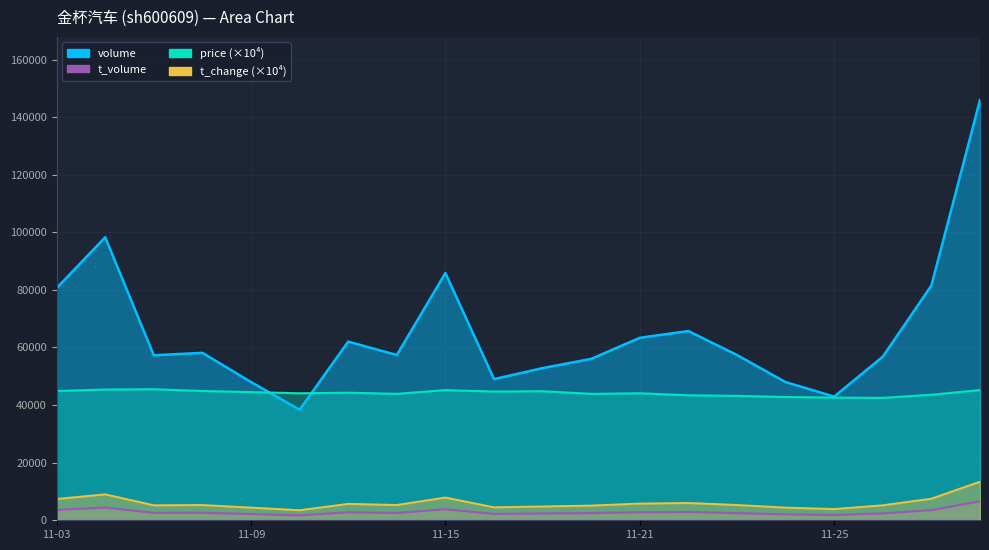

Which series has the widest spread of values?

volume